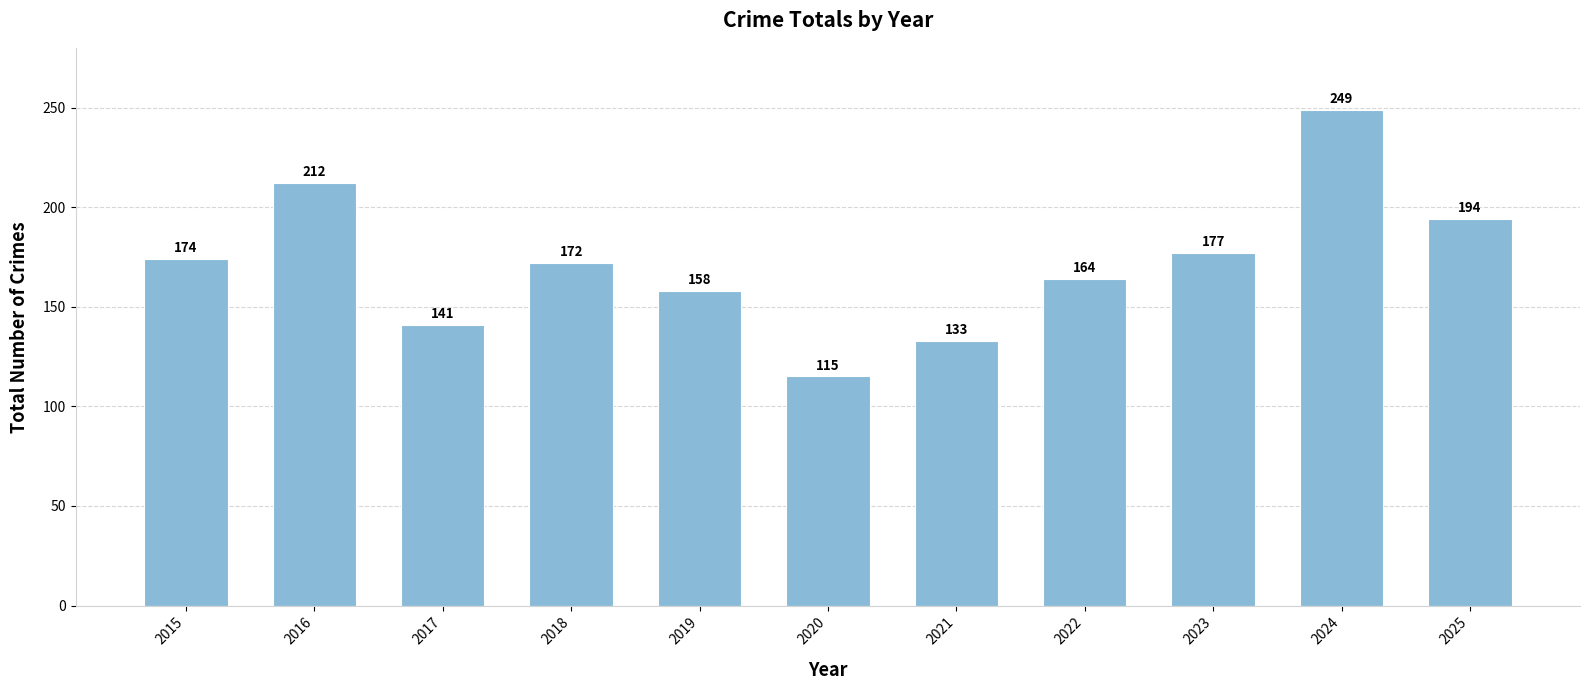

What is the change in value from 2015 to 2017?

-33